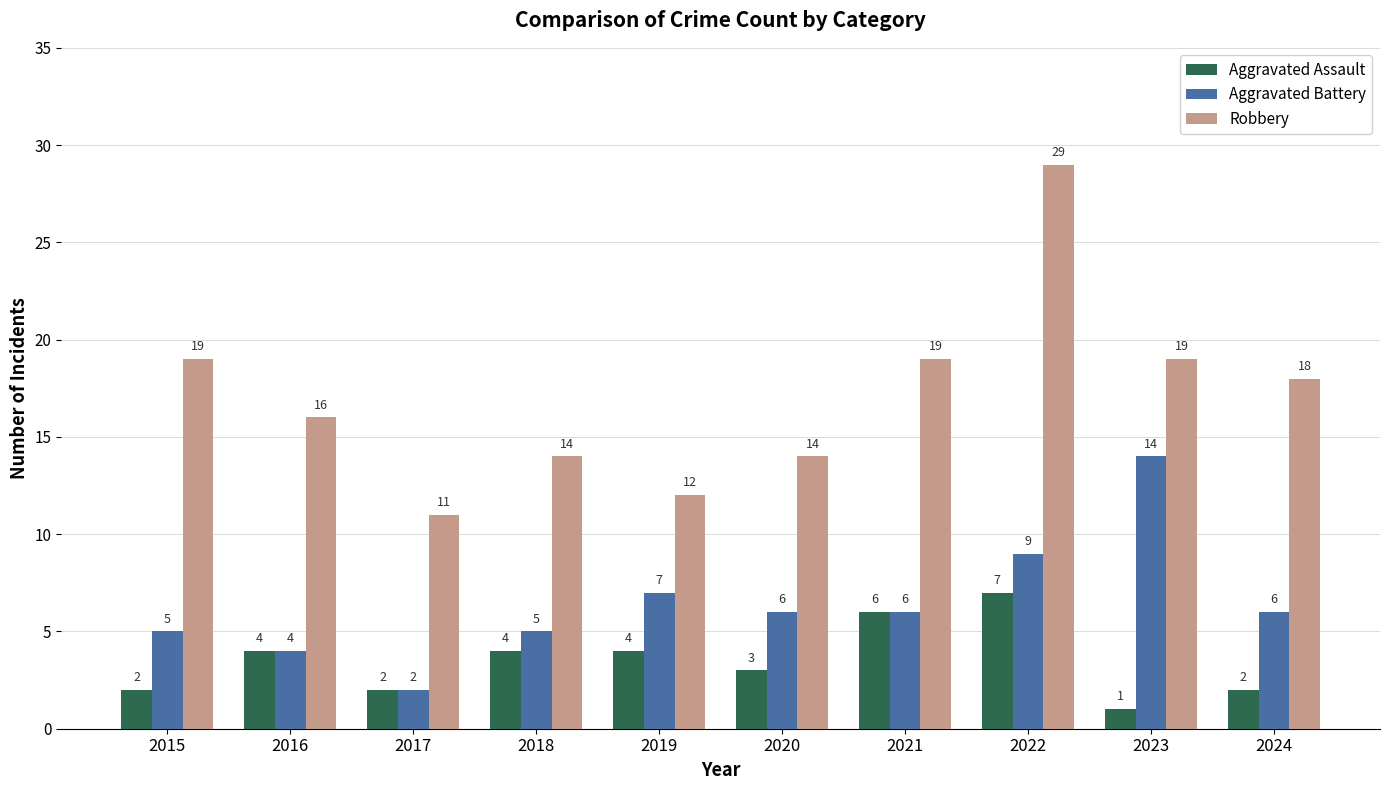

What is the value of the Robbery bar at the 3rd from the left?

11